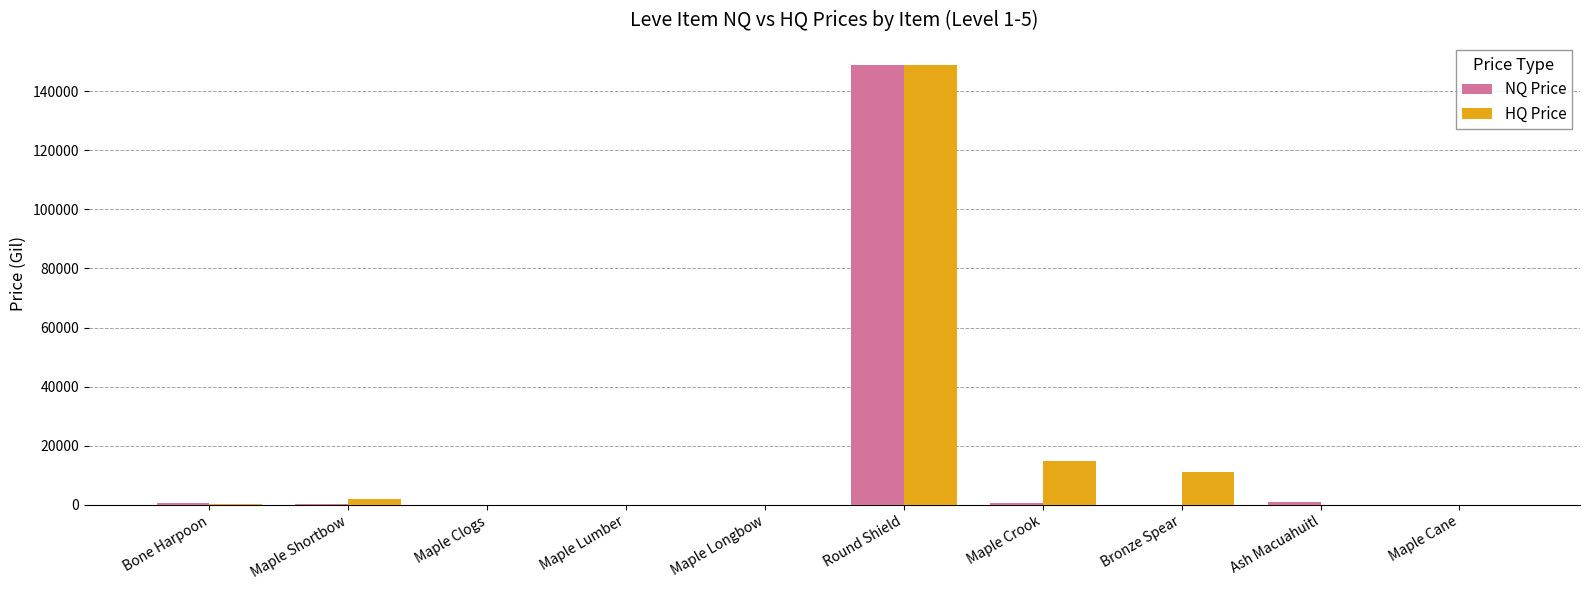

Which category has the highest value in the HQ Price series?

Round Shield